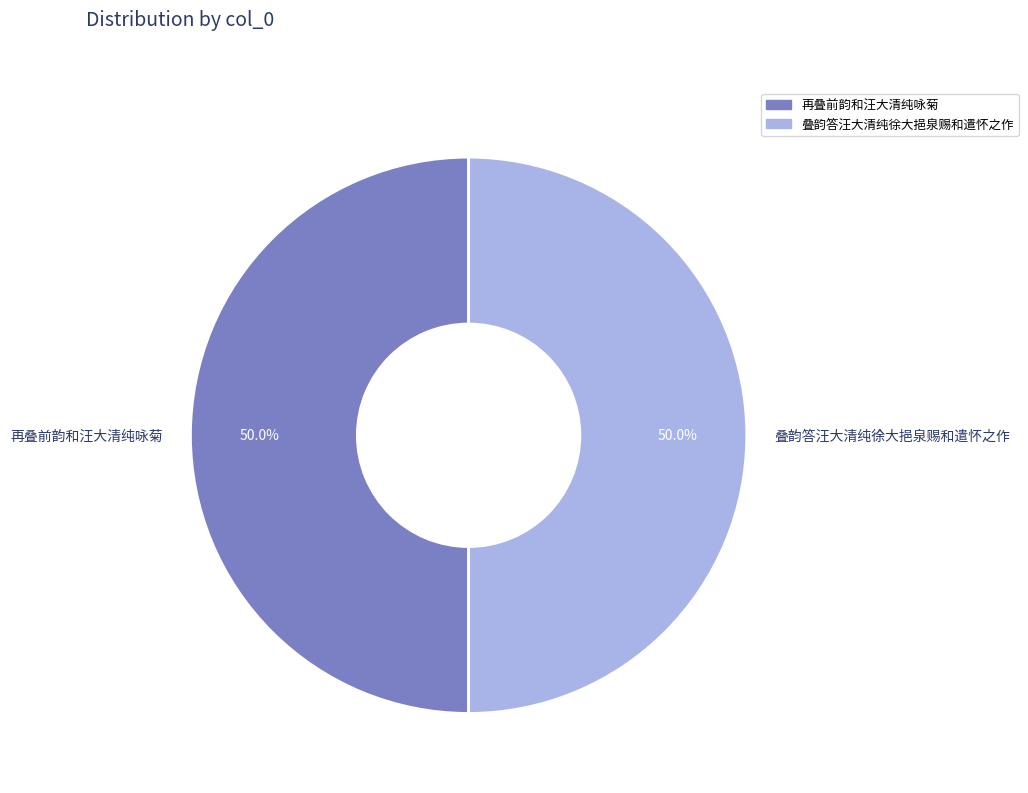

True or false: 再叠前韵和汪大清纯咏菊 accounts for 64% of the total.

False